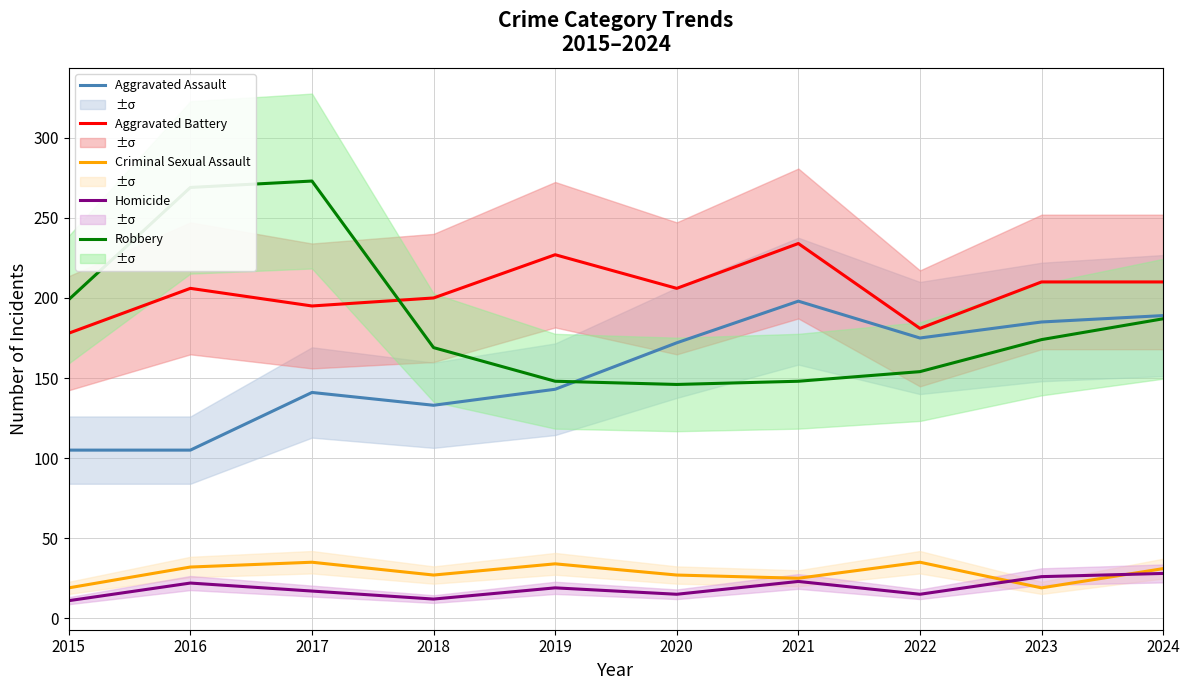

Reading left to right, transcribe all the data shown in this chart.

Aggravated Assault: 105	105	141	133	143	172	198	175	185	189
Aggravated Battery: 178	206	195	200	227	206	234	181	210	210
Criminal Sexual Assault: 19	32	35	27	34	27	25	35	19	31
Homicide: 11	22	17	12	19	15	23	15	26	28
Robbery: 199	269	273	169	148	146	148	154	174	187